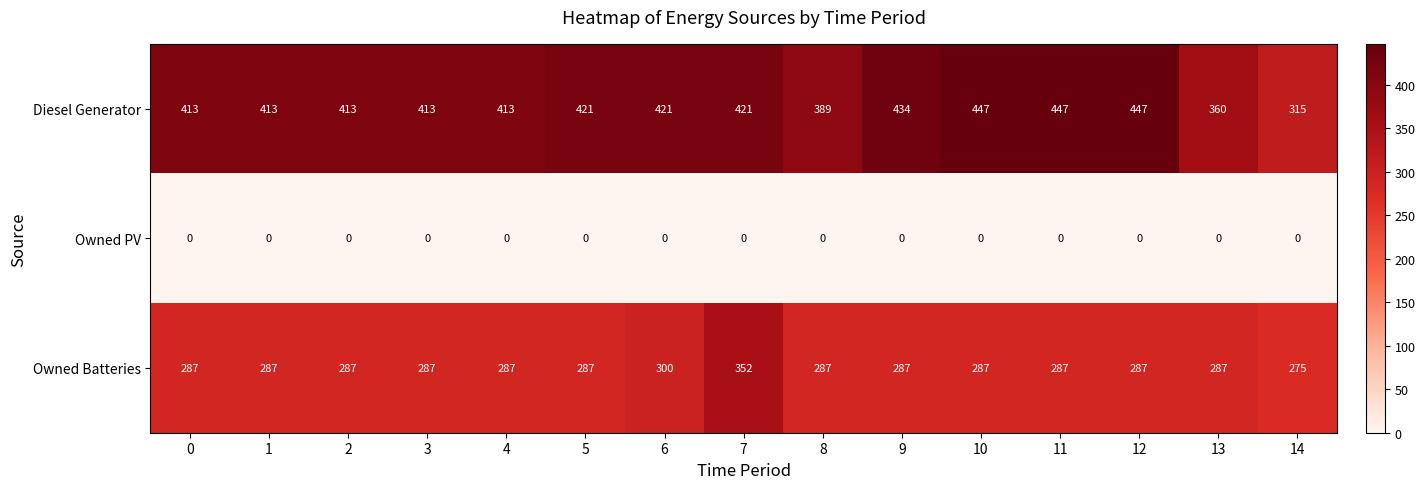

Which series has the largest range (max minus min)?

Diesel Generator